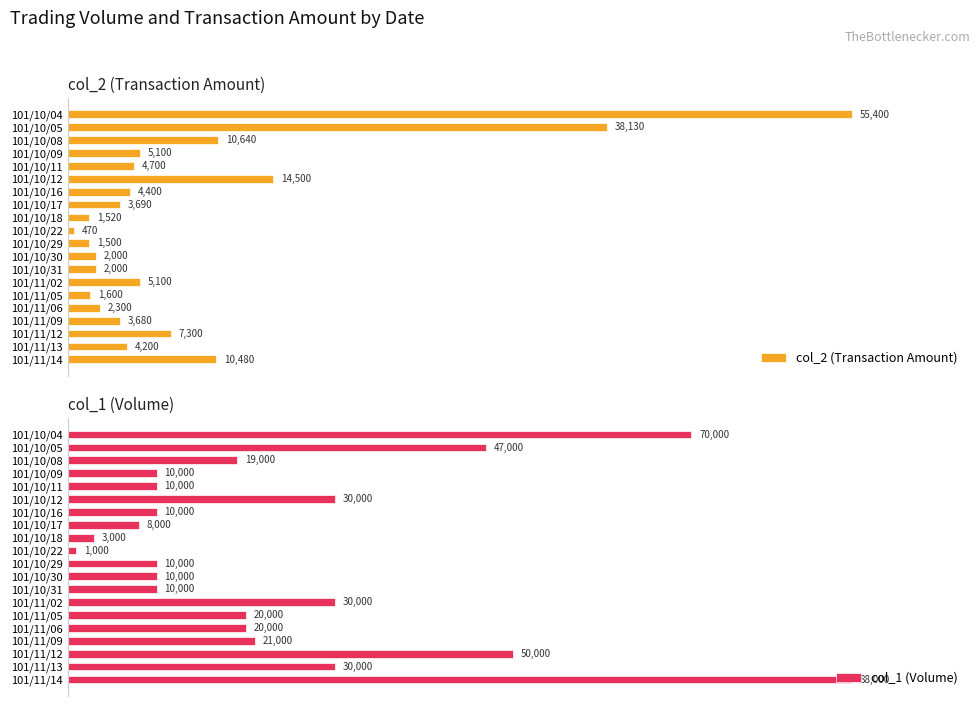

At which label is col_2 (Transaction Amount) closest to 27935?

101/10/05